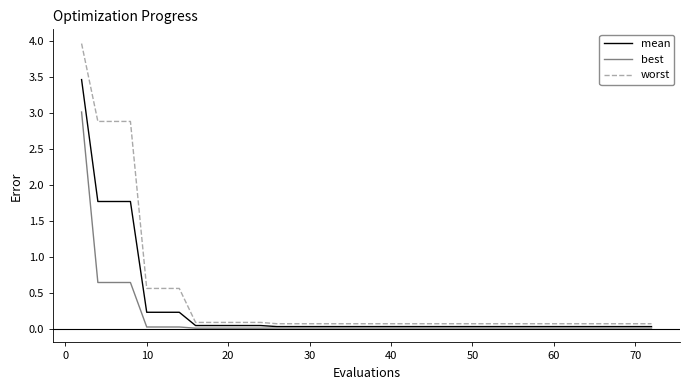

Which series has the widest spread of values?

worst